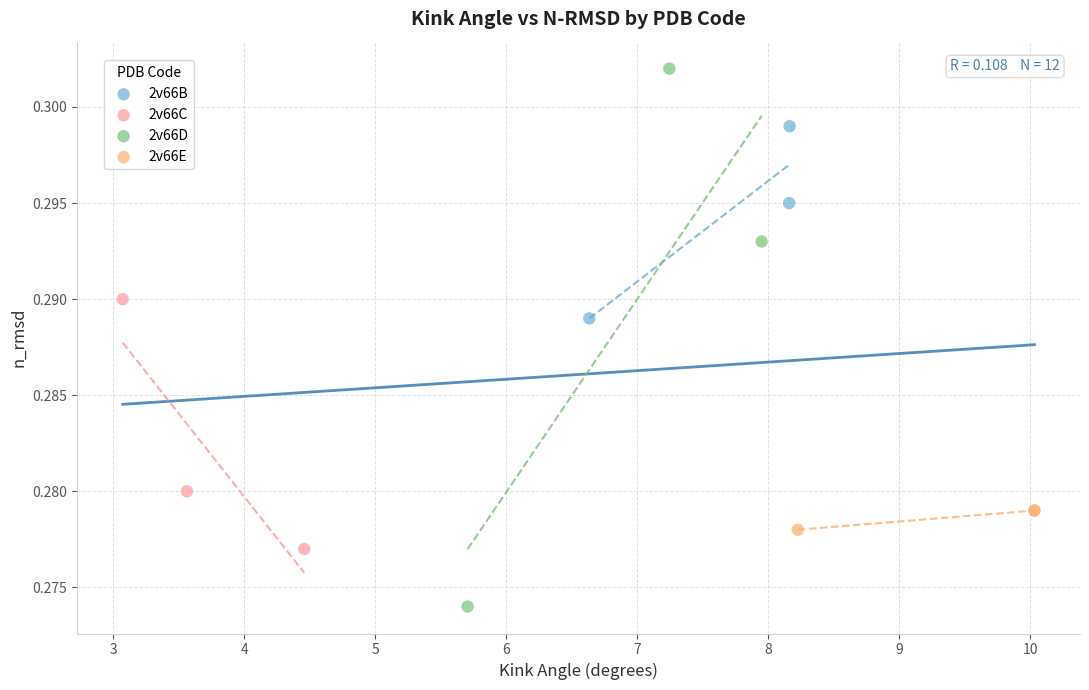

Which series contains the highest Y value?

2v66D